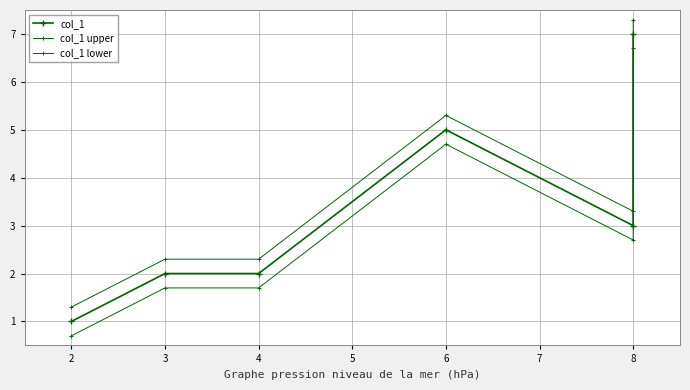

Which series has the largest total across all categories?

col_1 upper